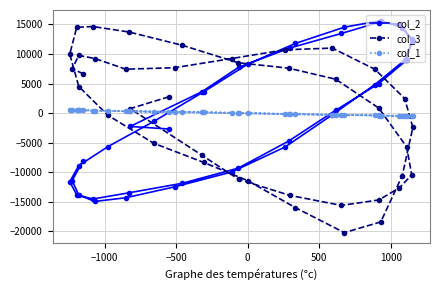

Is this an area chart (filled region under the line)?

No